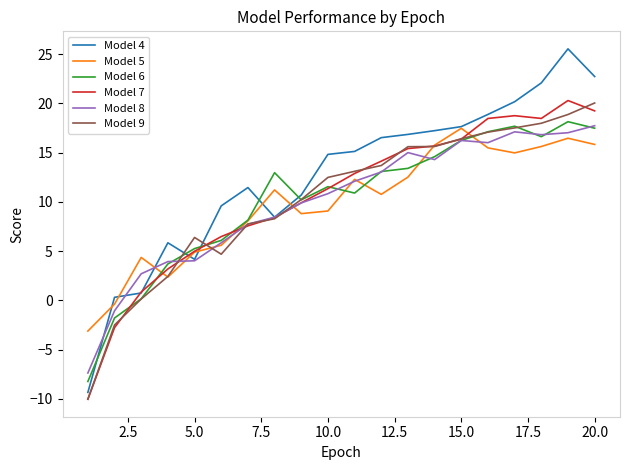

How many lines are shown in the chart?

6